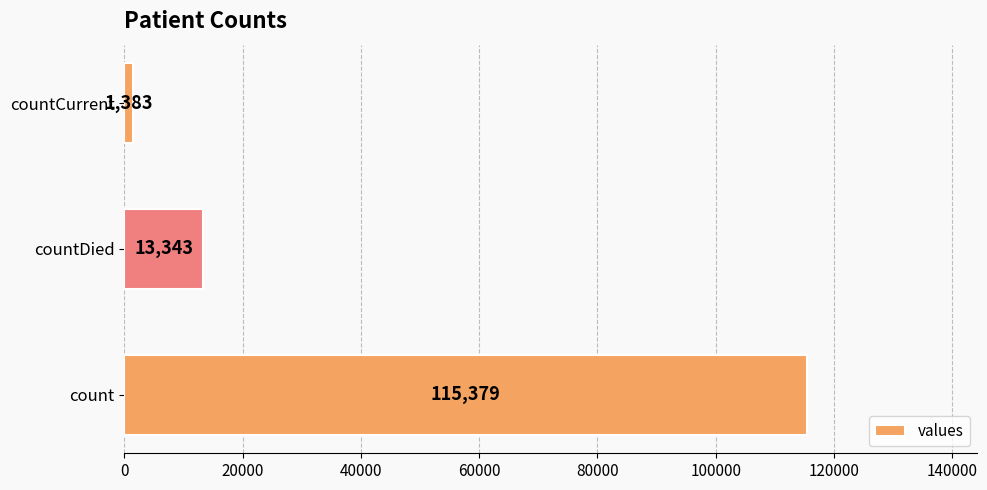

What is the difference between the maximum and minimum values?

113996